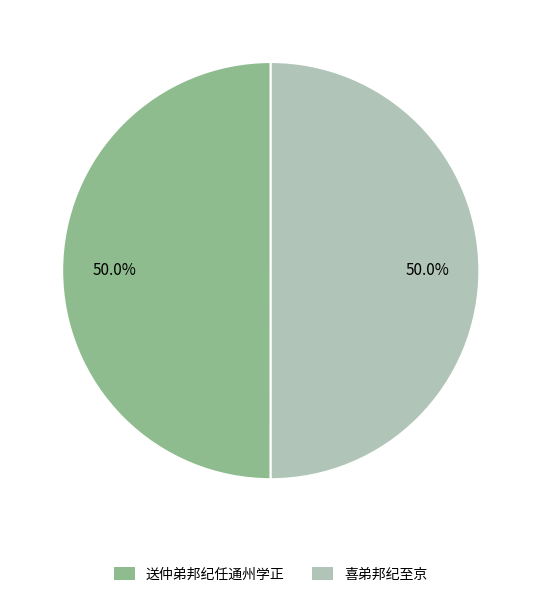

What is the ratio of the value at 送仲弟邦纪任通州学正 to the value at 喜弟邦纪至京?

1.0